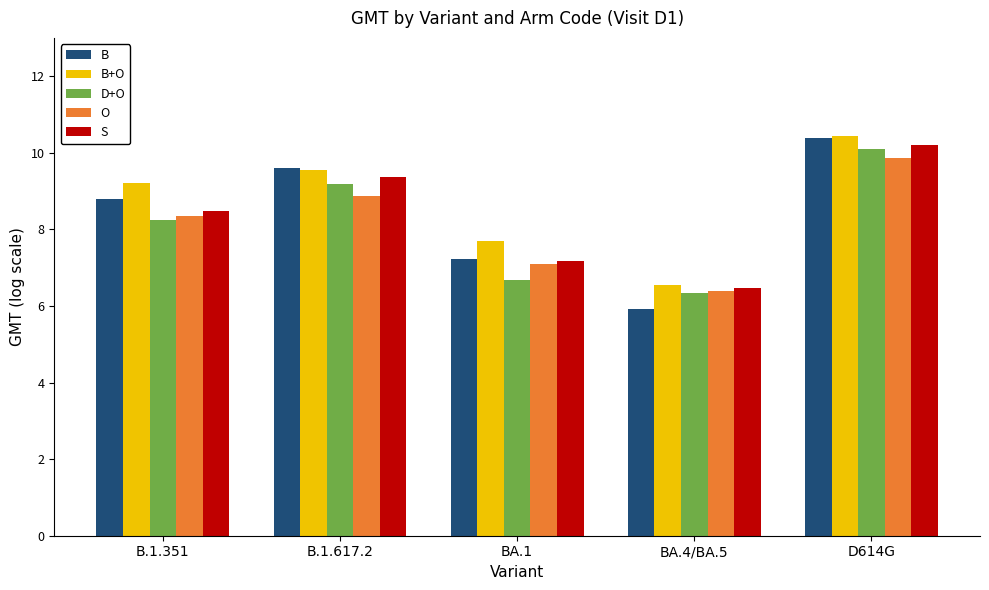

Which series has the largest total across all categories?

B+O